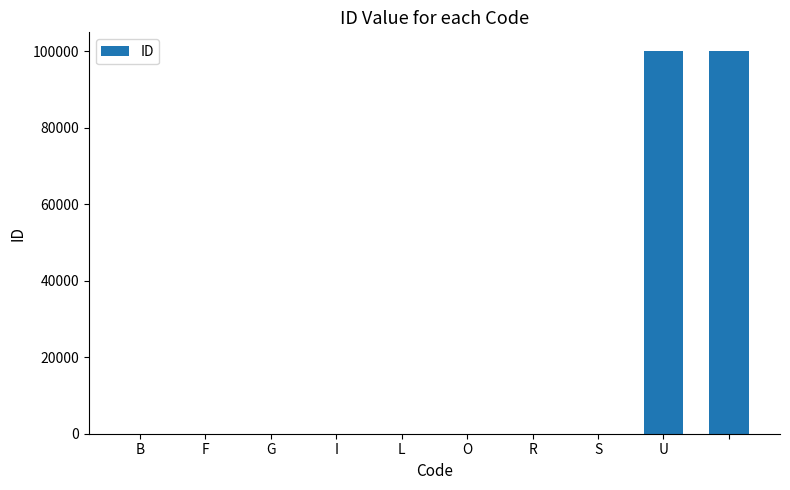

What is the maximum value shown in the chart?

99999